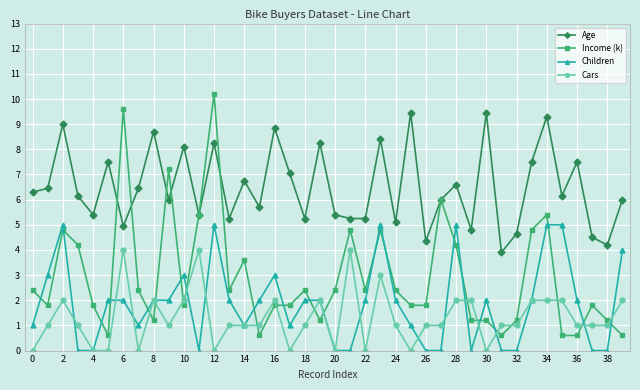

What is the value of the Income (k) point at the 4th from the left?

4.2